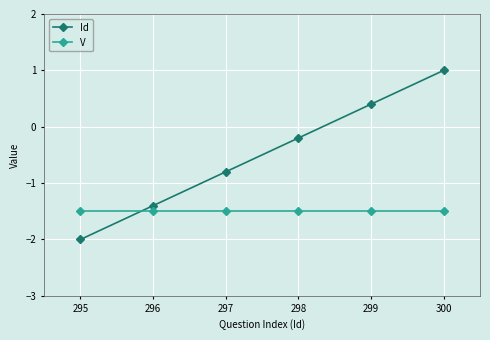

List the series in order of their overall mean, highest first.

Id, V